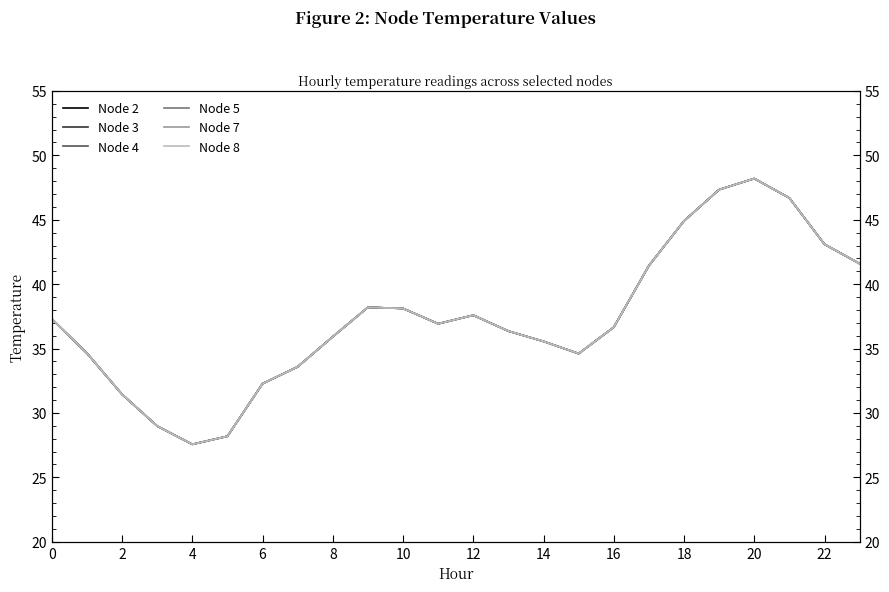

Is it true that Node 3 equals 24.7 at 0?

False